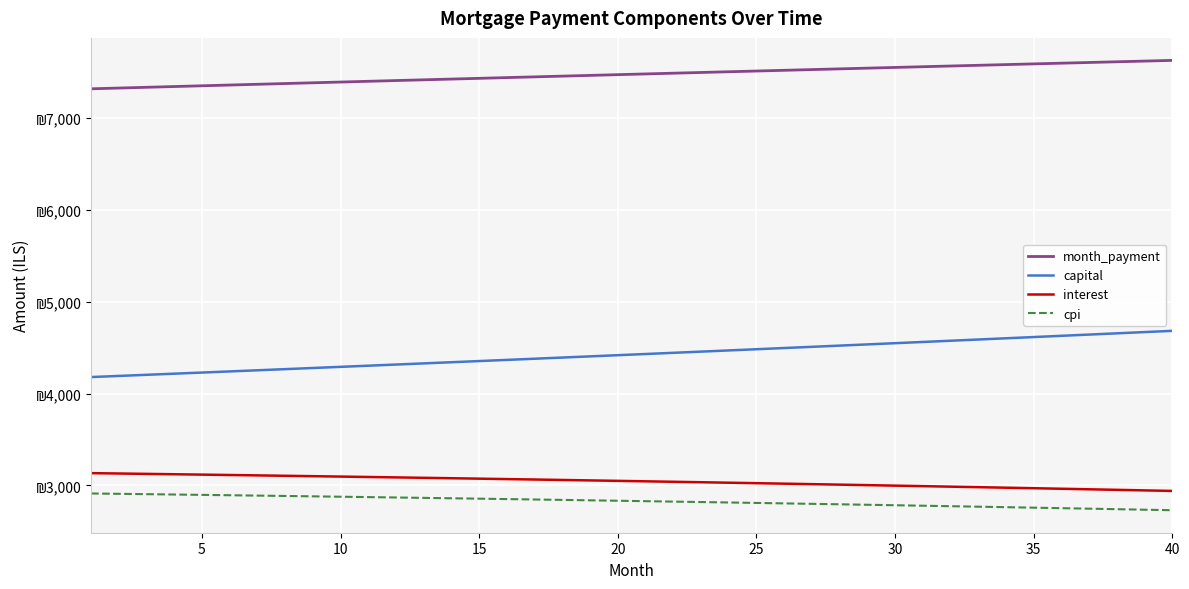

What are all the series names shown in the legend?

month_payment, capital, interest, cpi